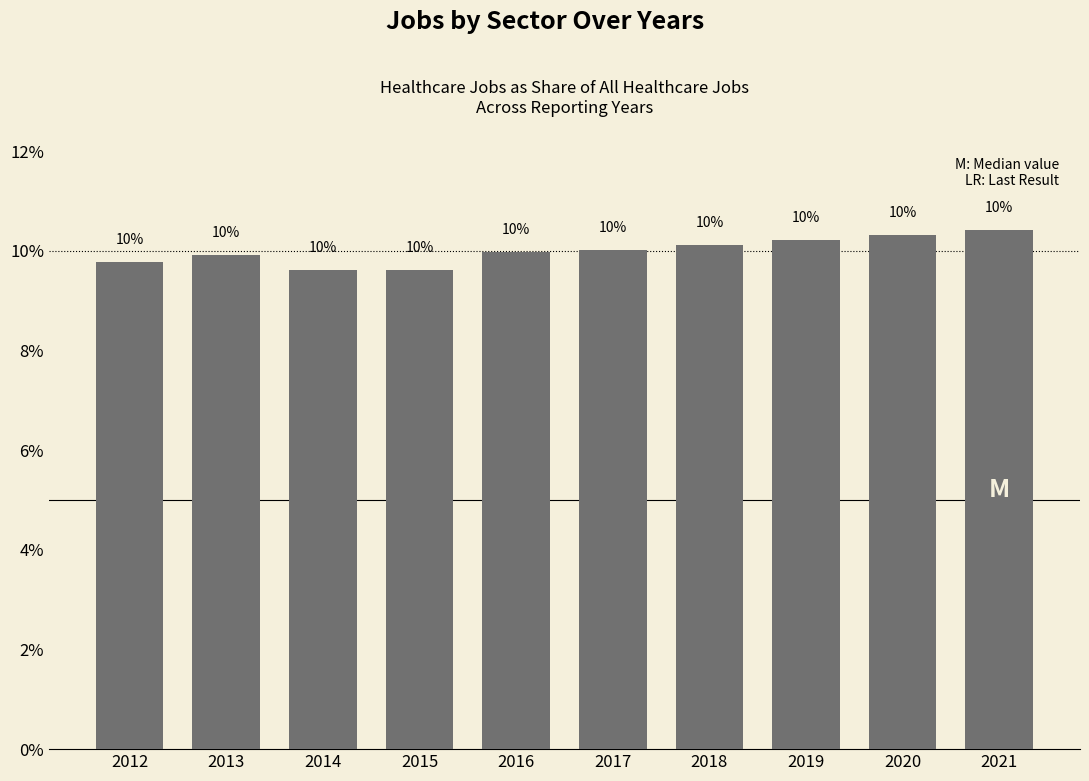

What is the difference between the values at 2016 and 2020?

0.3